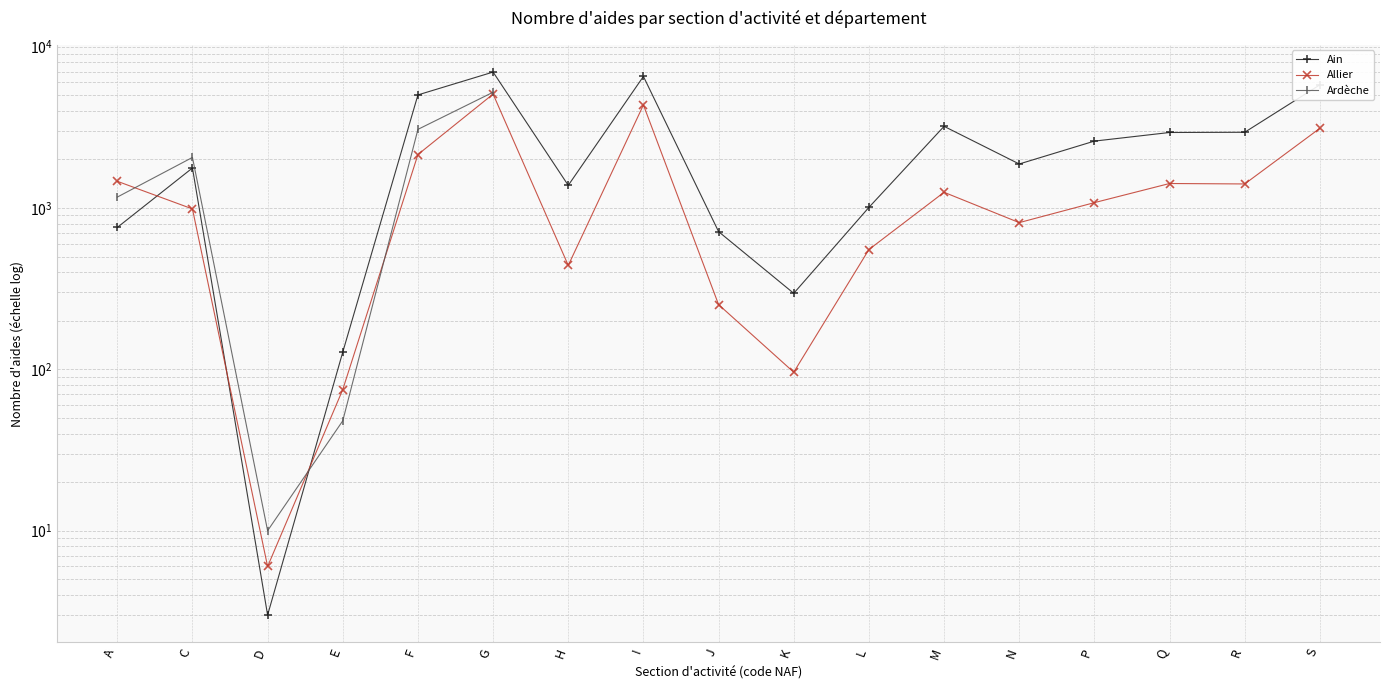

How many values in Ardèche are above zero?

6